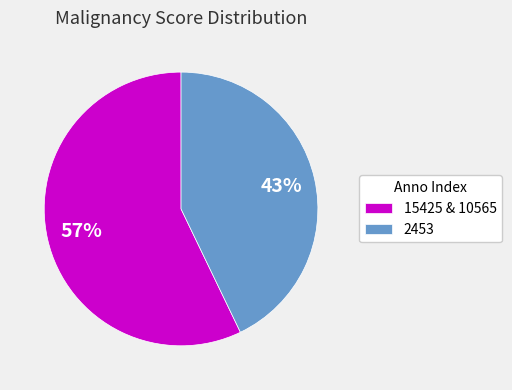

Does 15425 & 10565 represent more than half of the total?

Yes